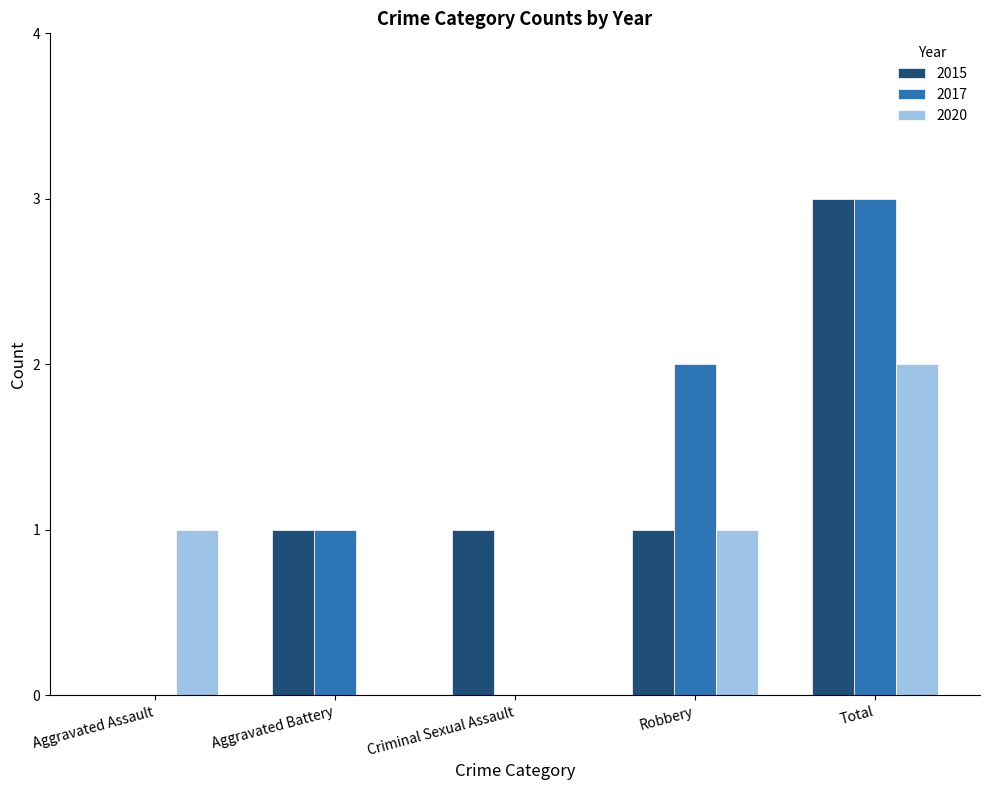

What is the sum of all 2017 values?

6